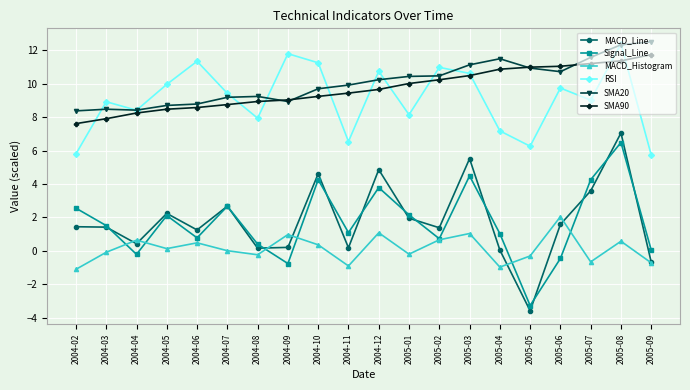

What is the sum of all SMA90 values?

194.0